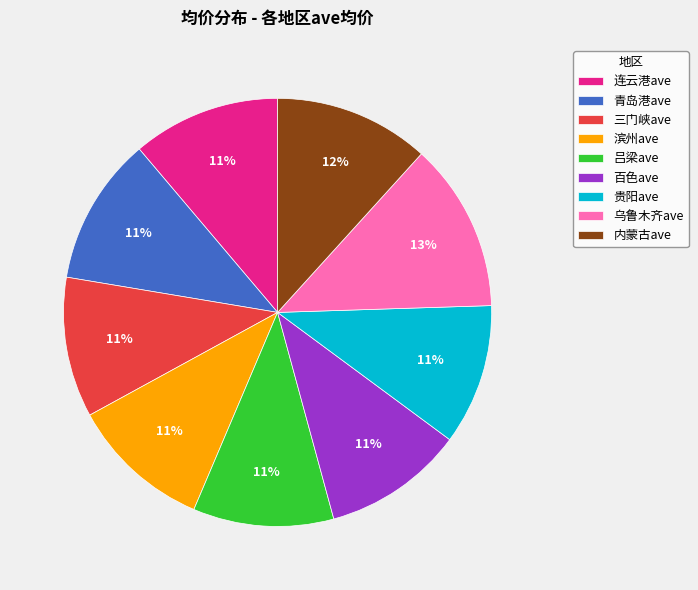

Combined, do 青岛港ave and 滨州ave account for over 50%?

No